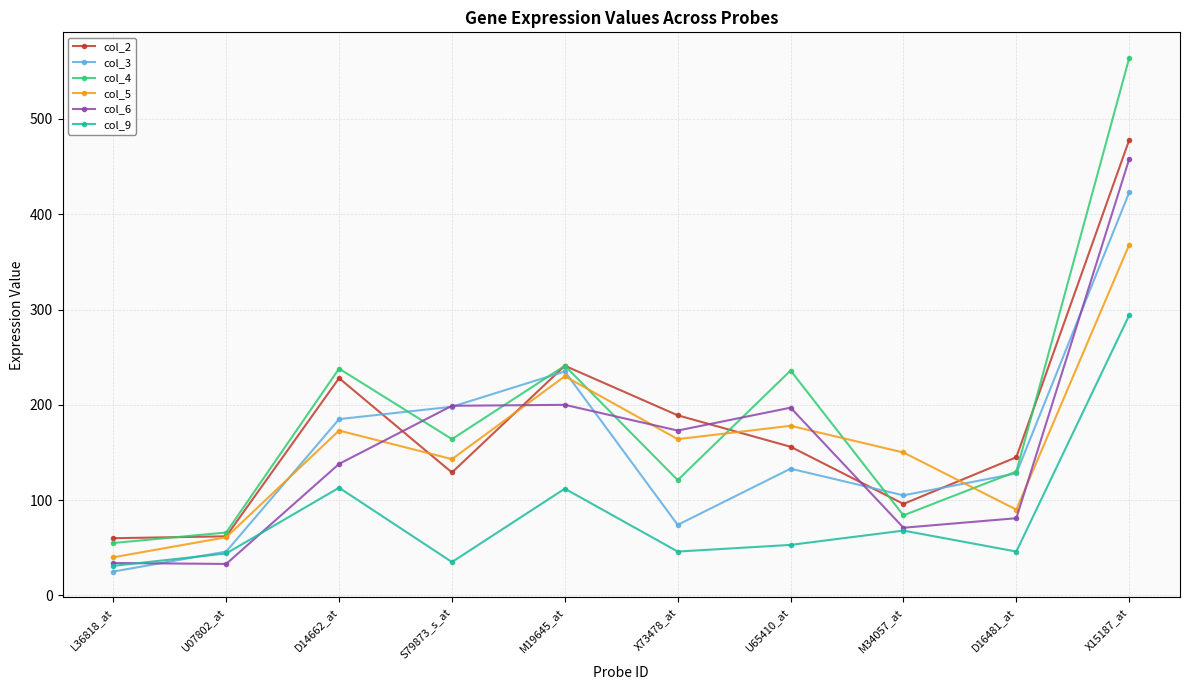

What value does the col_6 series have at S79873_s_at, to the nearest 5?

200